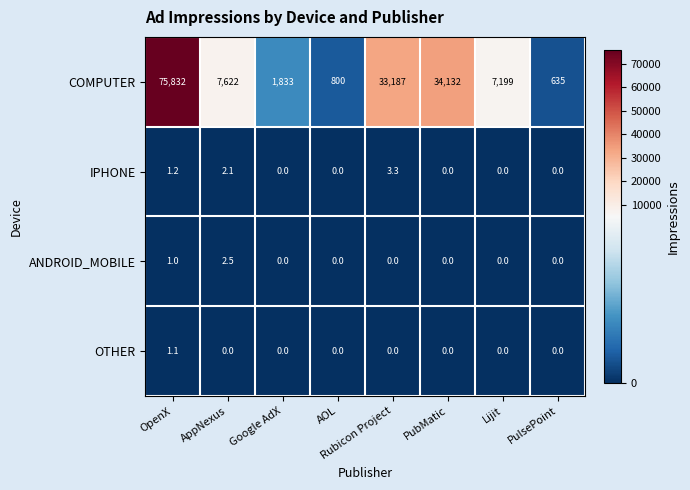

Rank the series by their maximum value, from lowest to highest.

OTHER, ANDROID_MOBILE, IPHONE, COMPUTER